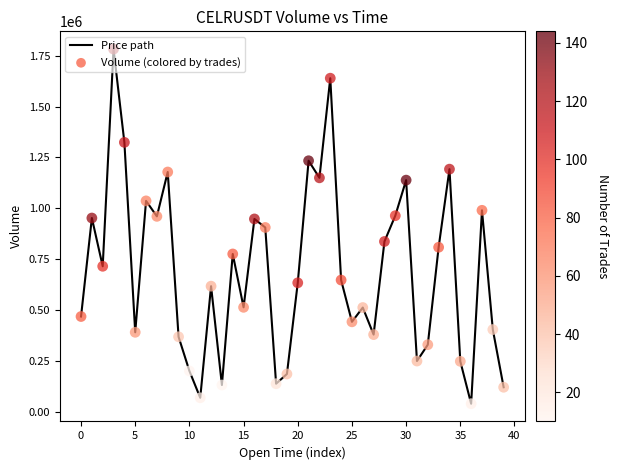

What is the smallest value displayed?

38868